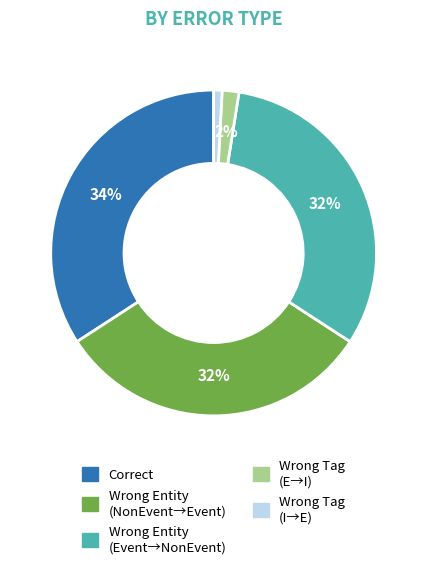

How many slices are in this pie chart?

5